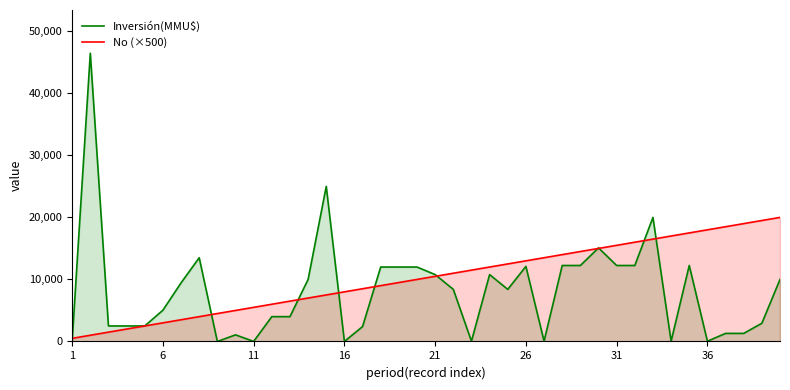

List the series in order of their overall mean, lowest first.

Inversión(MMU$), No (×500)